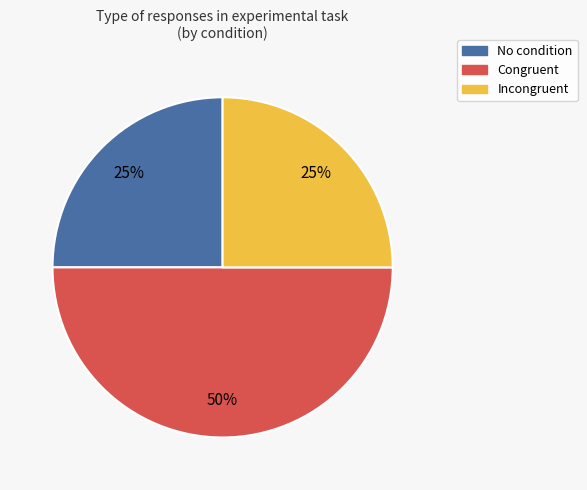

How many slices are in this pie chart?

3